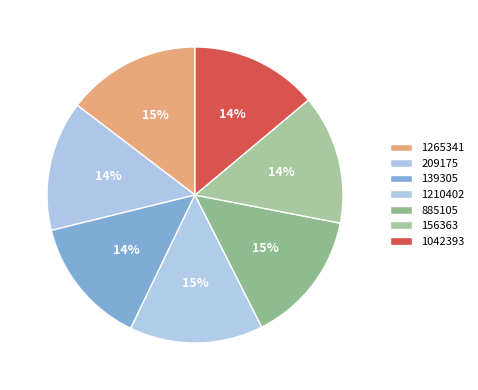

What percentage is the 885105 slice, to the nearest percent?

15%